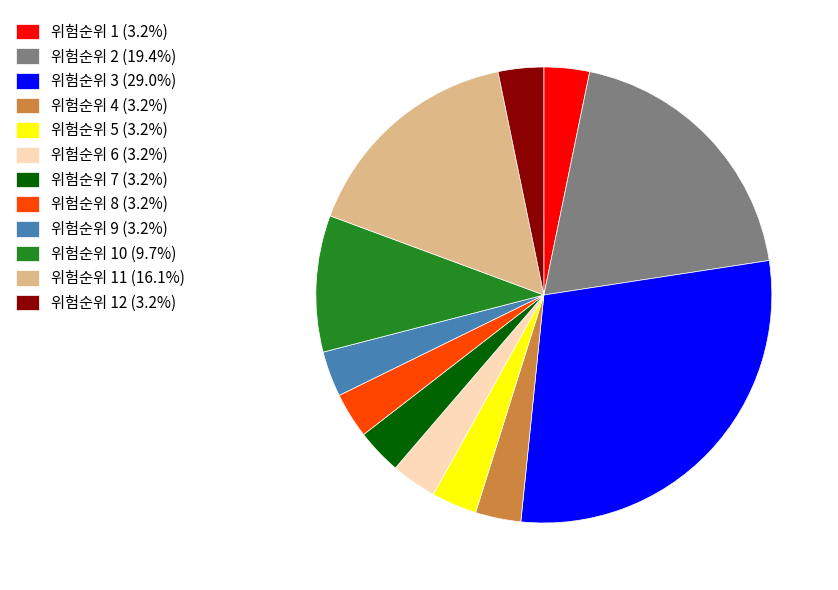

Does 위험순위 4 (3.2%) account for over 50% of the chart?

No